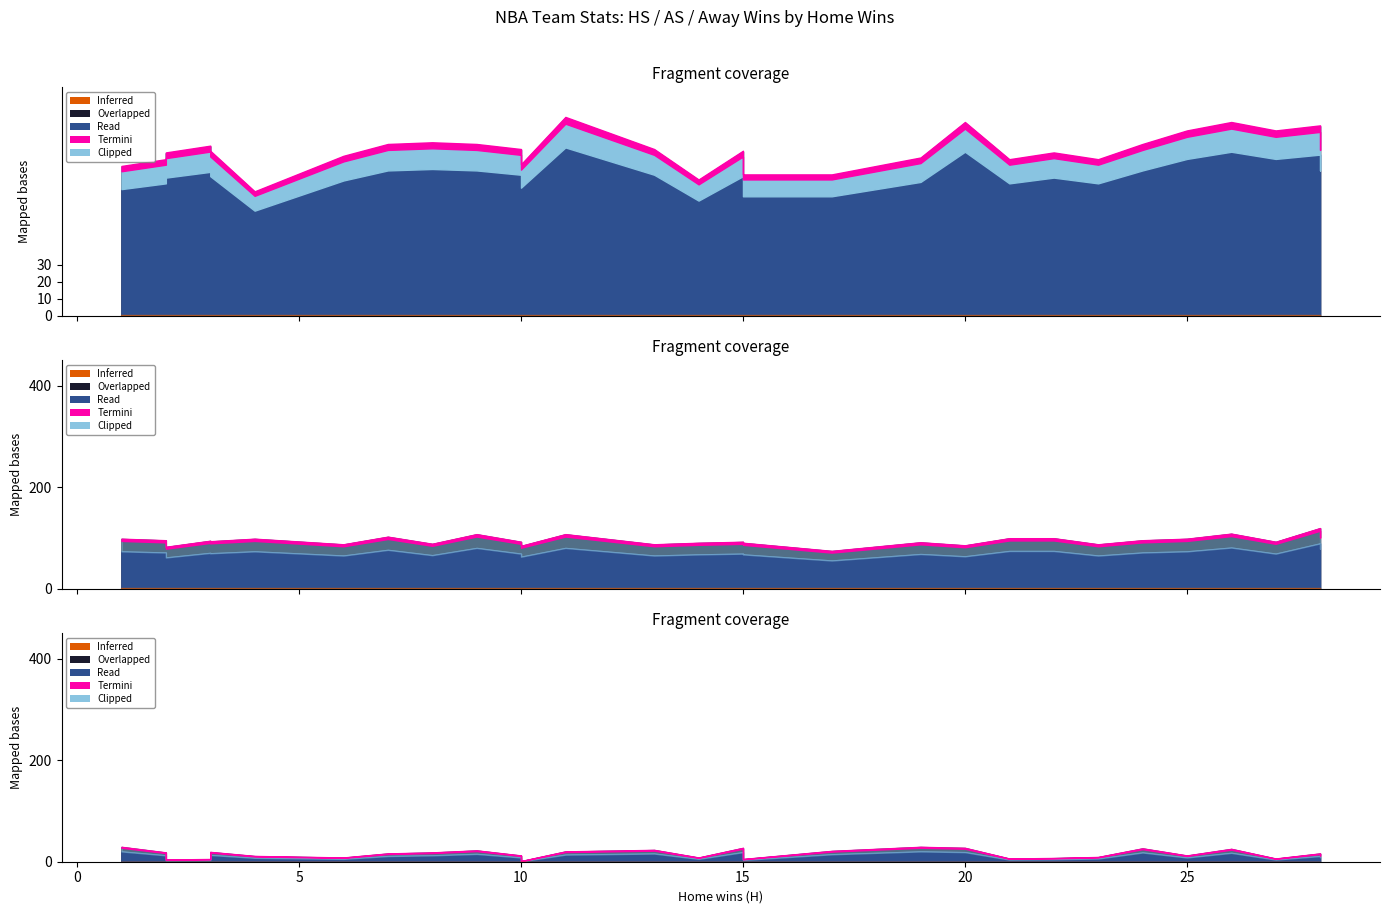

True or false: A and AS cross at least once.

False